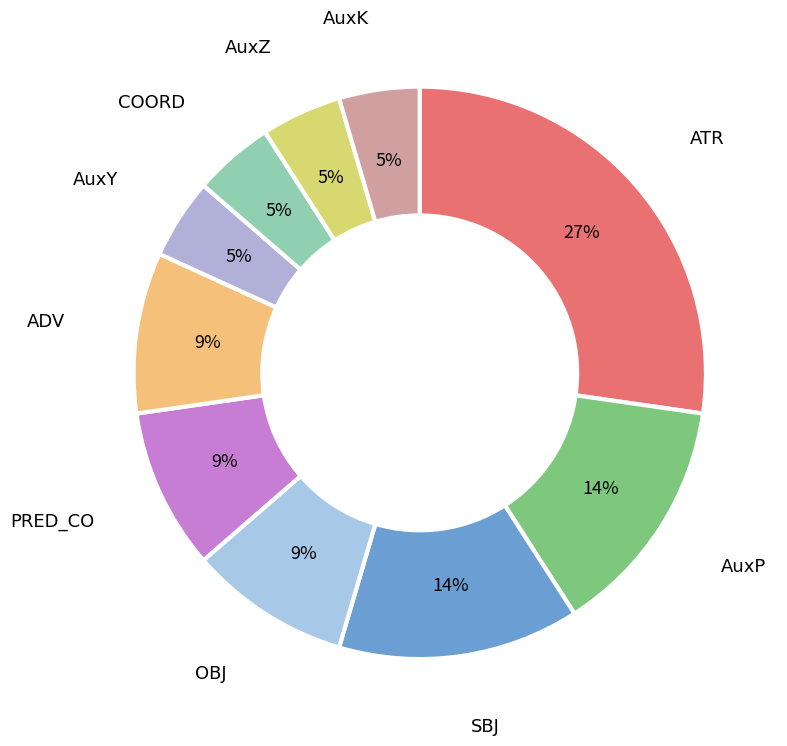

To the nearest percent, what percentage of the pie is PRED_CO?

9%